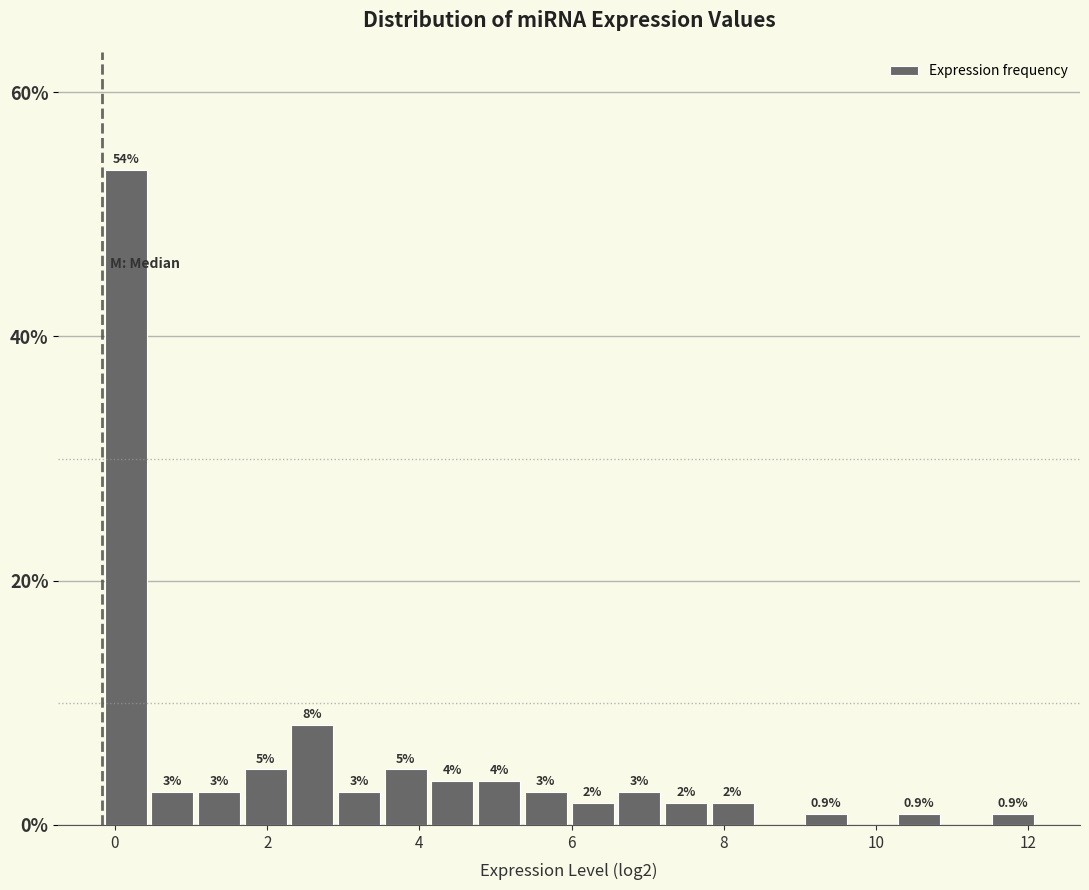

Read against the x-axis, roughly where is the centre of the tallest bar?

0.2